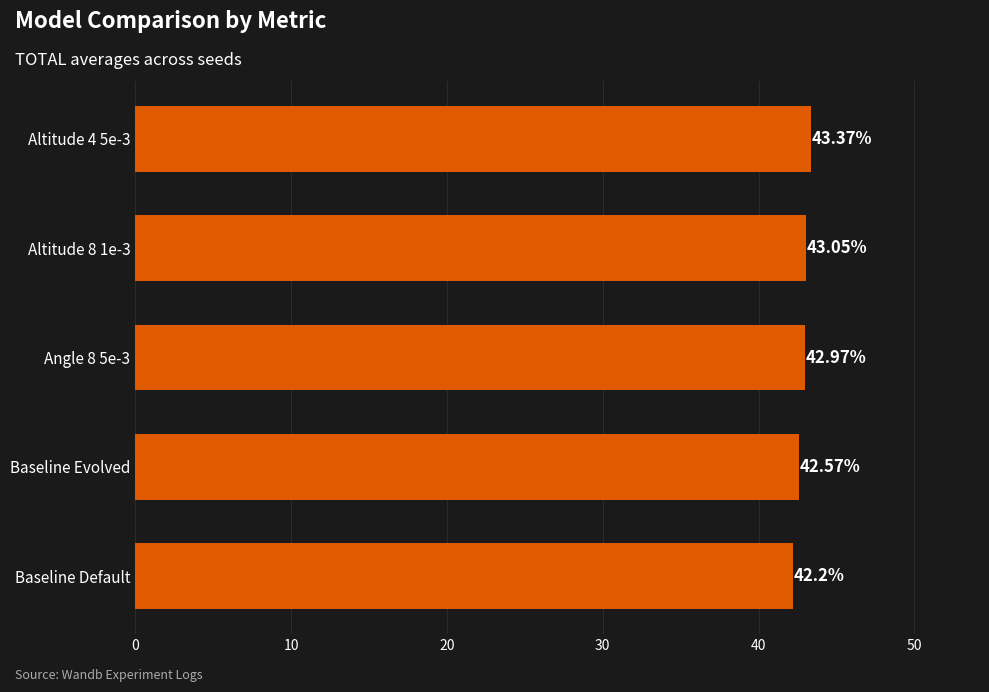

What is the label of the 4th bar from the top?

Baseline Evolved